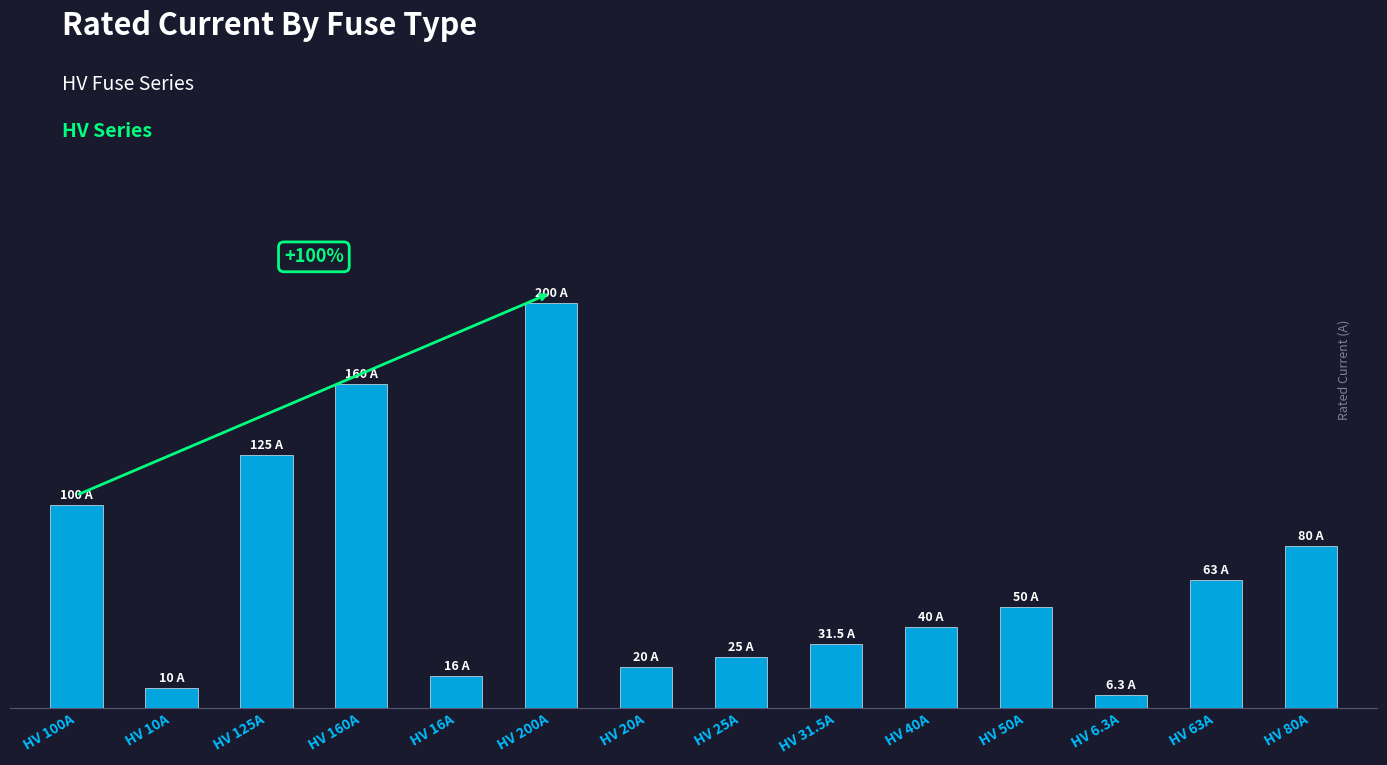

Which label corresponds to the smallest value in the chart?

HV 6.3A